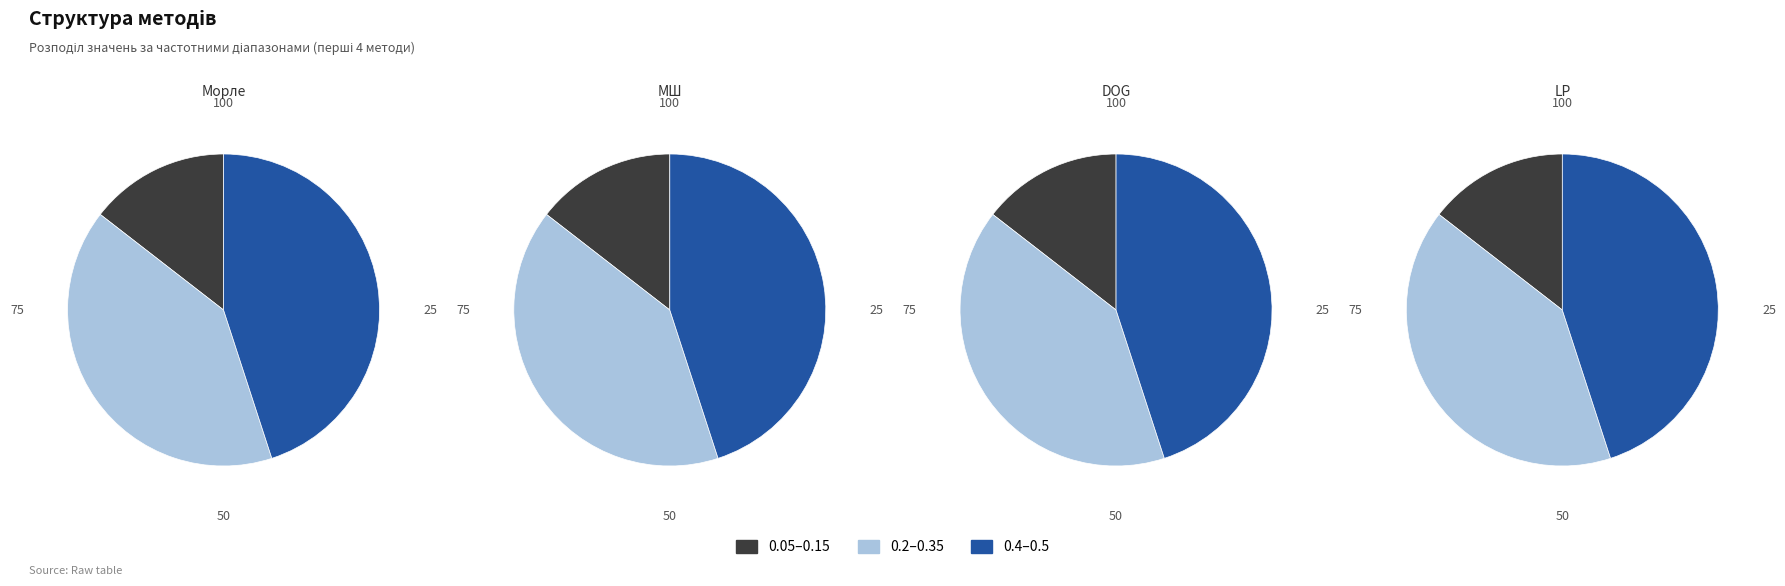

To the nearest percent, what percentage of the pie is 0.45?

14%